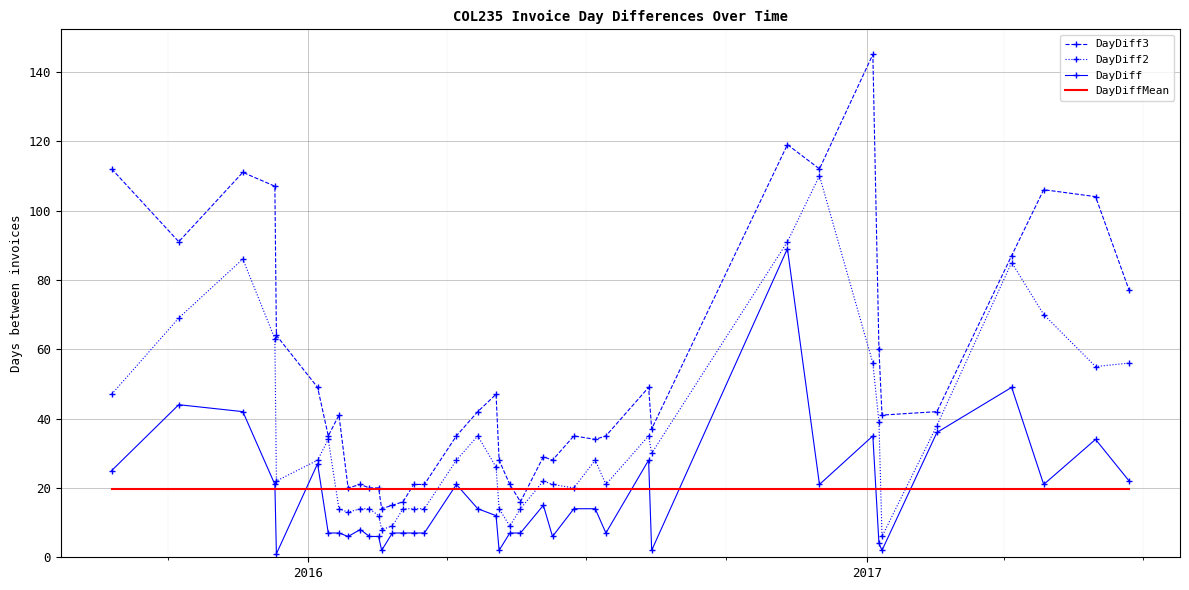

At how many categories does at least one series exceed 74?

11